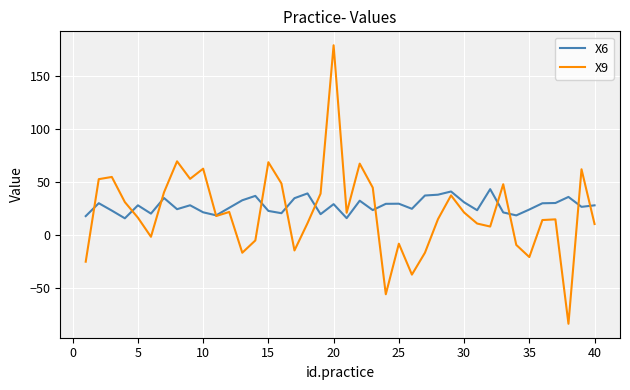

Which series has the largest total across all categories?

X6